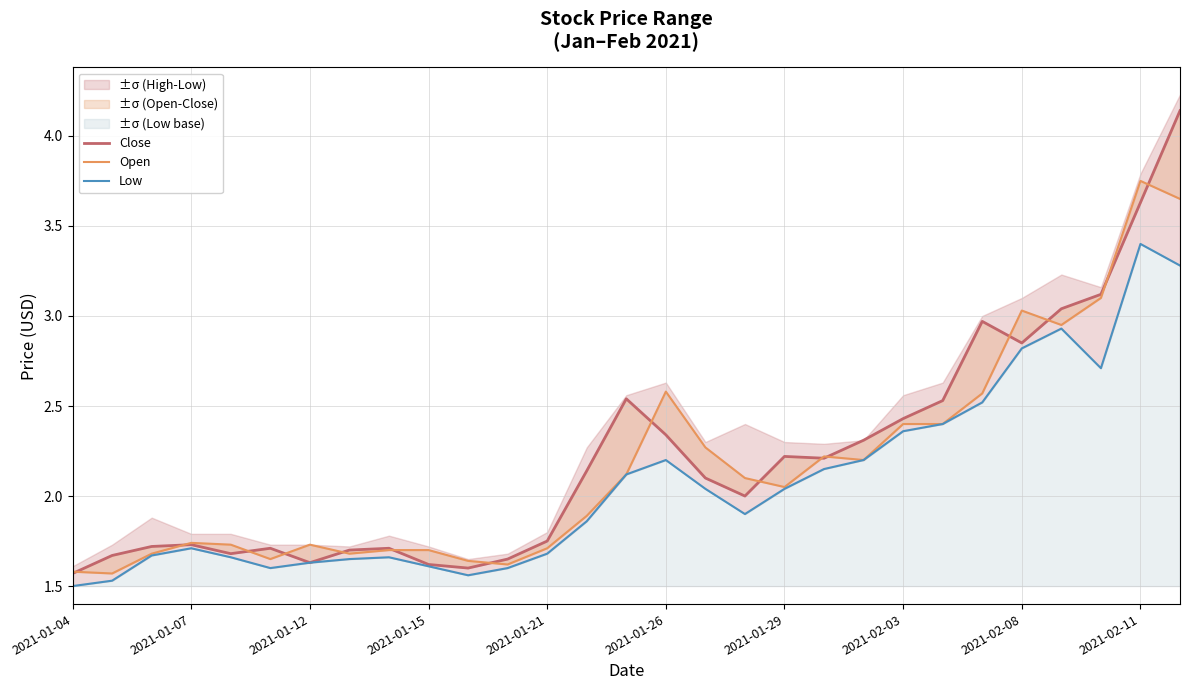

What is the difference between the Close values at 14 and 12?

0.8